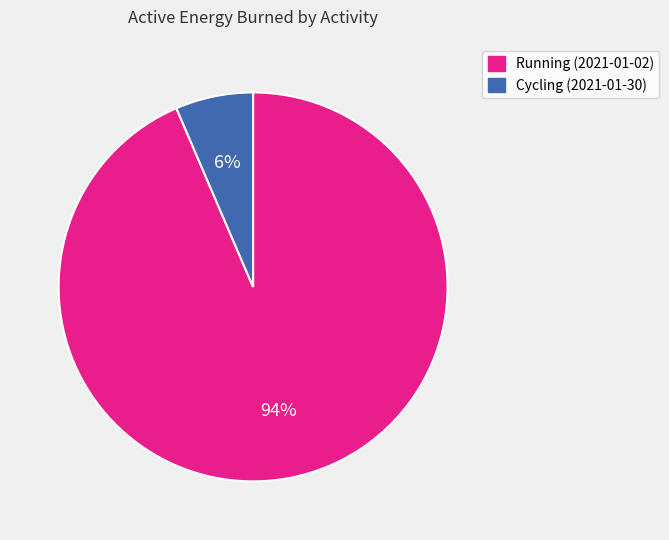

Which category has the smallest portion of the pie?

Cycling (2021-01-30)